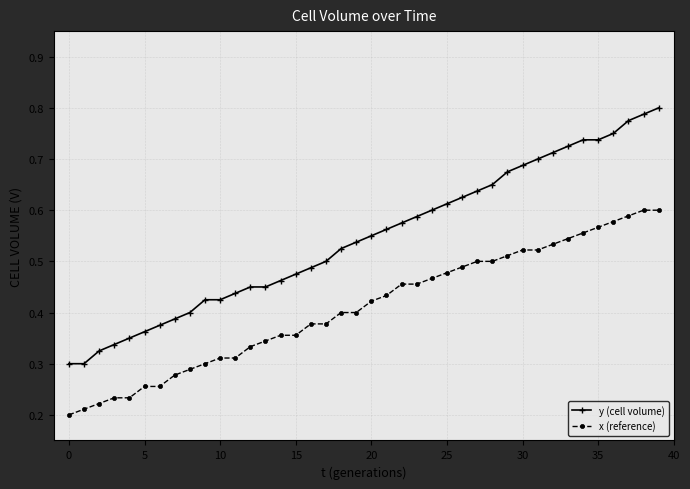

True or false: y (cell volume) and x (reference) cross at least once.

False